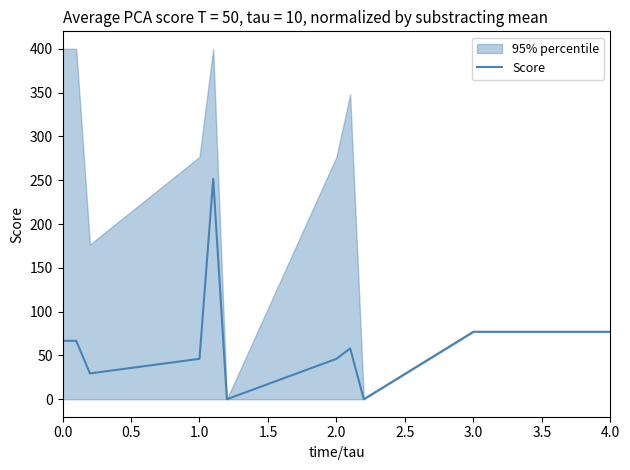

Reading left to right, list all the values displayed in this chart.

66.7	66.7	29.4	46.1	251.5	0.0	46.1	58.0	0.0	77.0	77.0	77.0	77.0